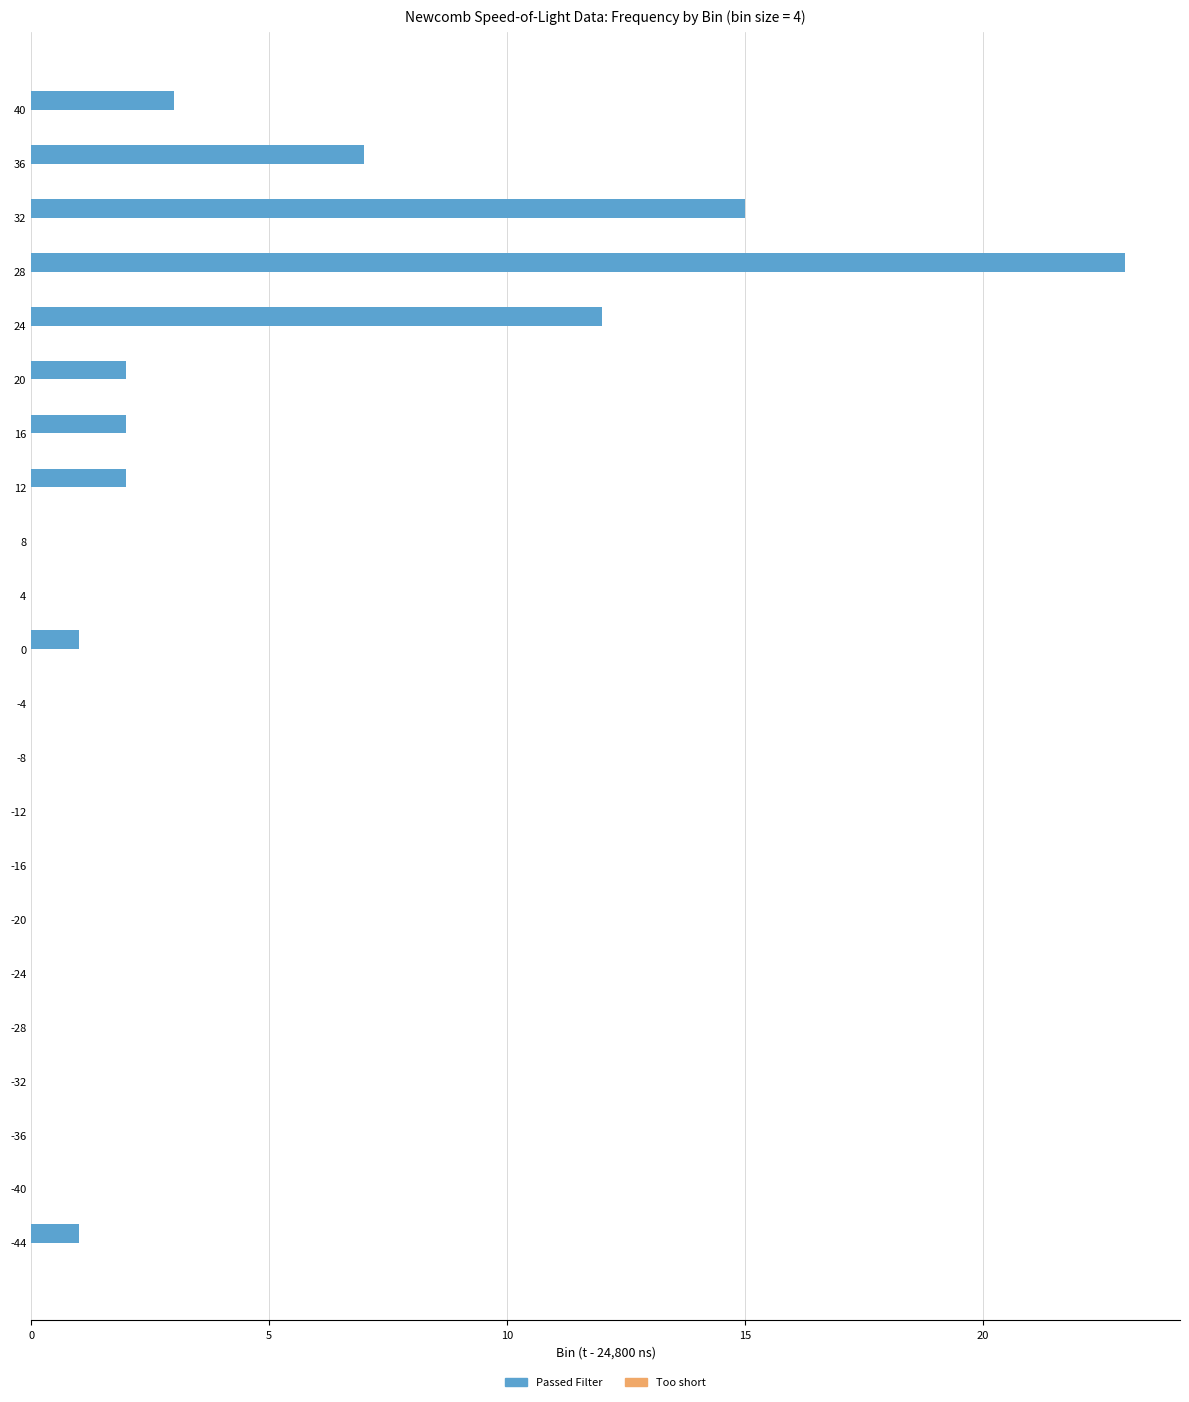

What is the sum of all values?

68